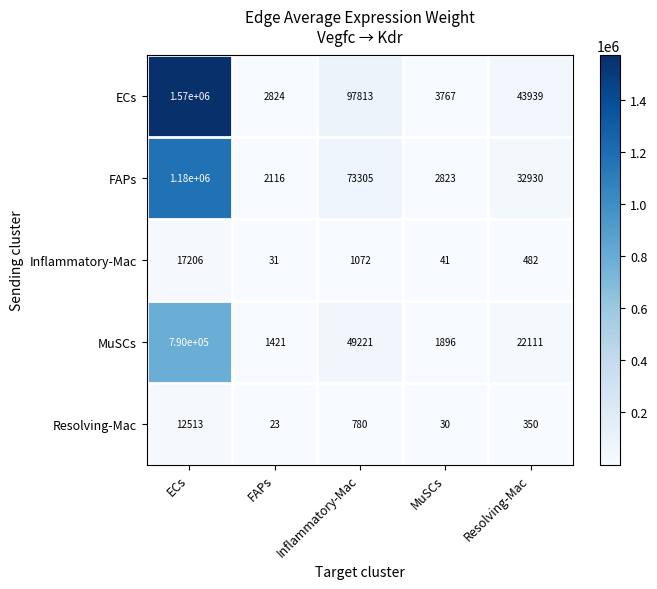

What is the difference between the highest and lowest values at FAPs?

2801